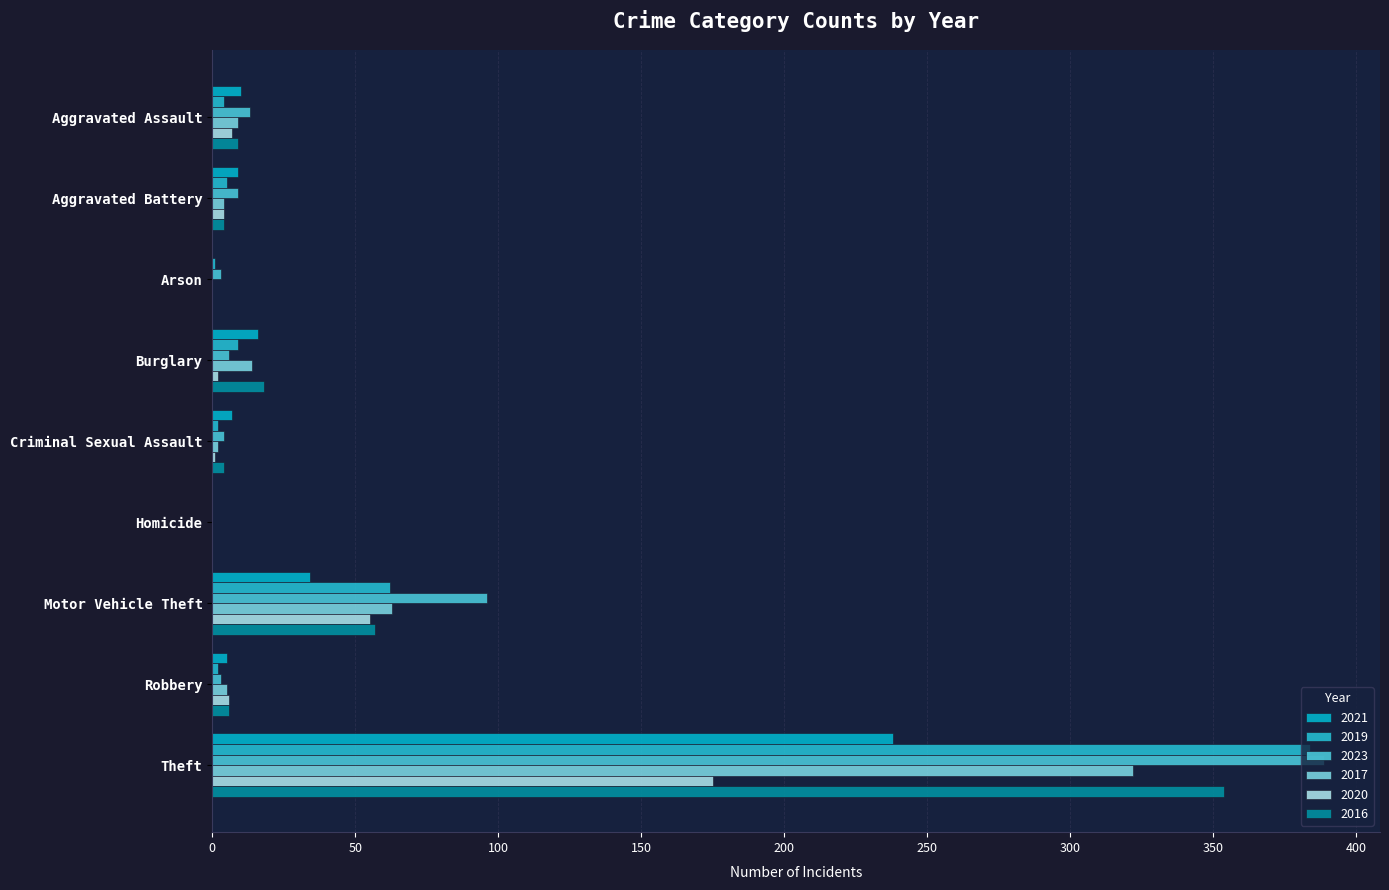

How many categories are shown in the chart?

9